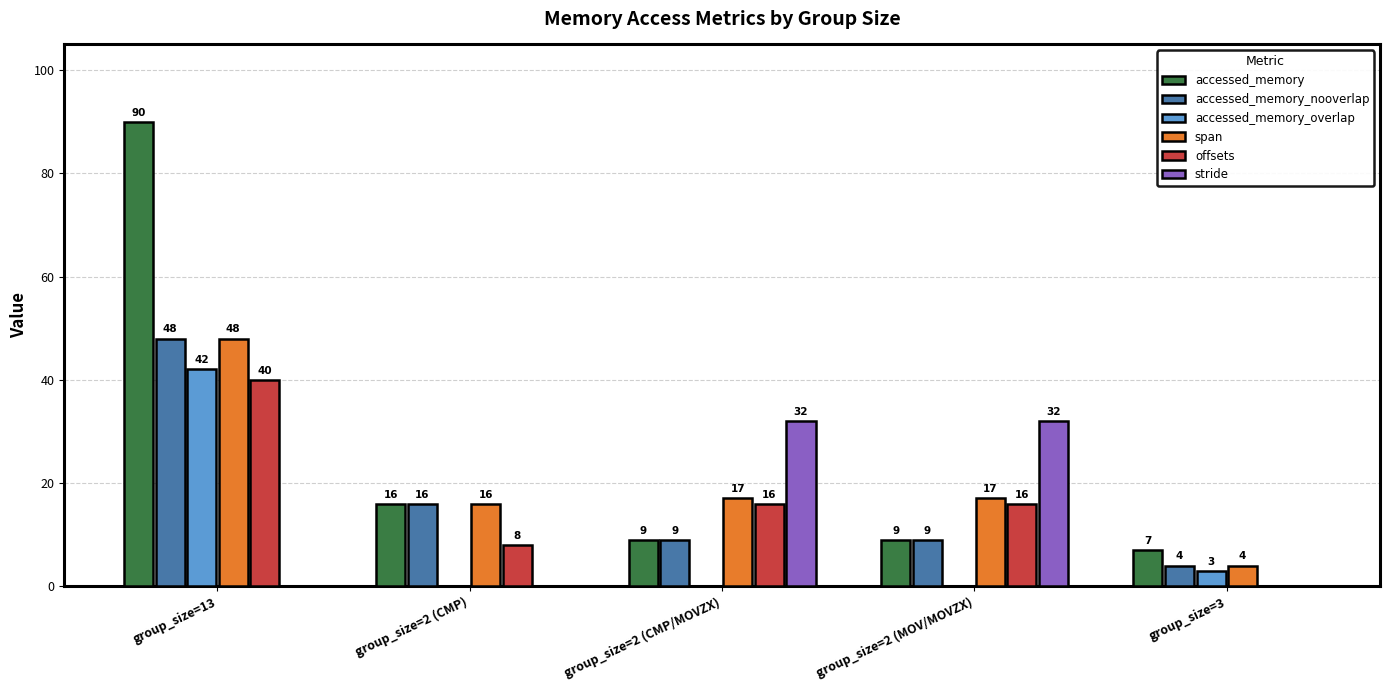

Between group_size=2 (MOV/MOVZX) and group_size=3, which series saw the biggest shift?

stride